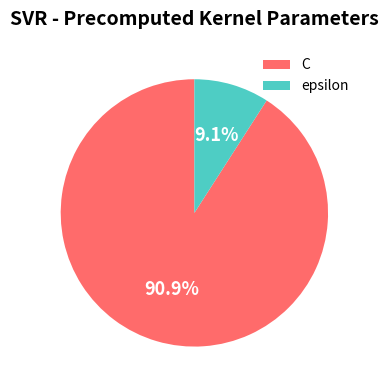

Does any single category account for the majority?

Yes